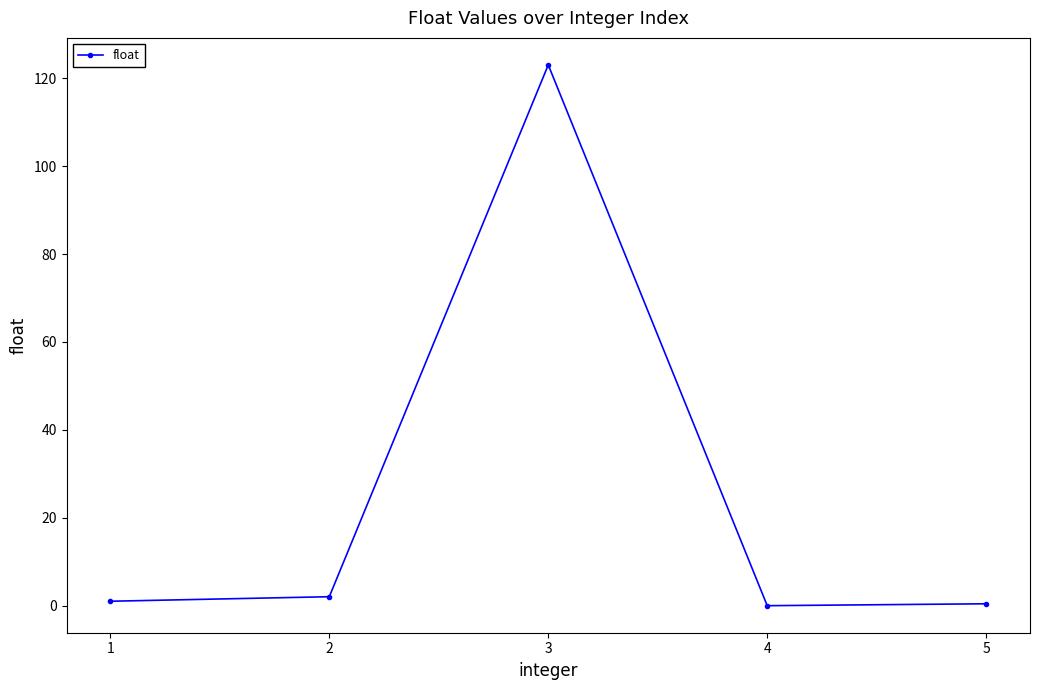

How many points are higher than both their immediate neighbors (excluding endpoints)?

1